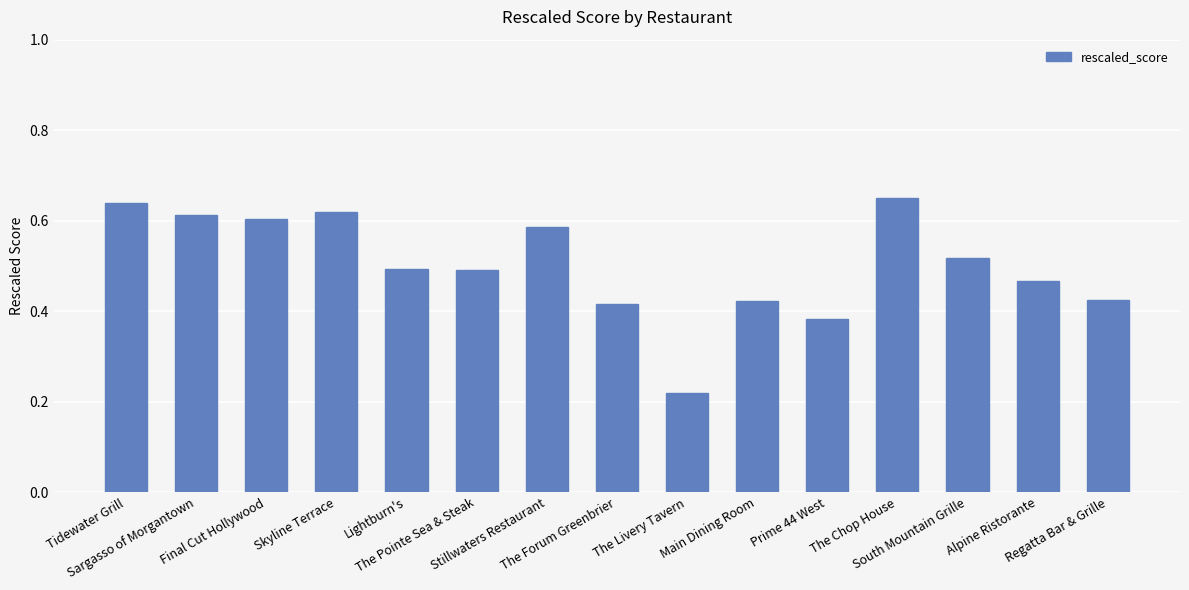

What is the label of the 1st bar from the left?

Tidewater Grill